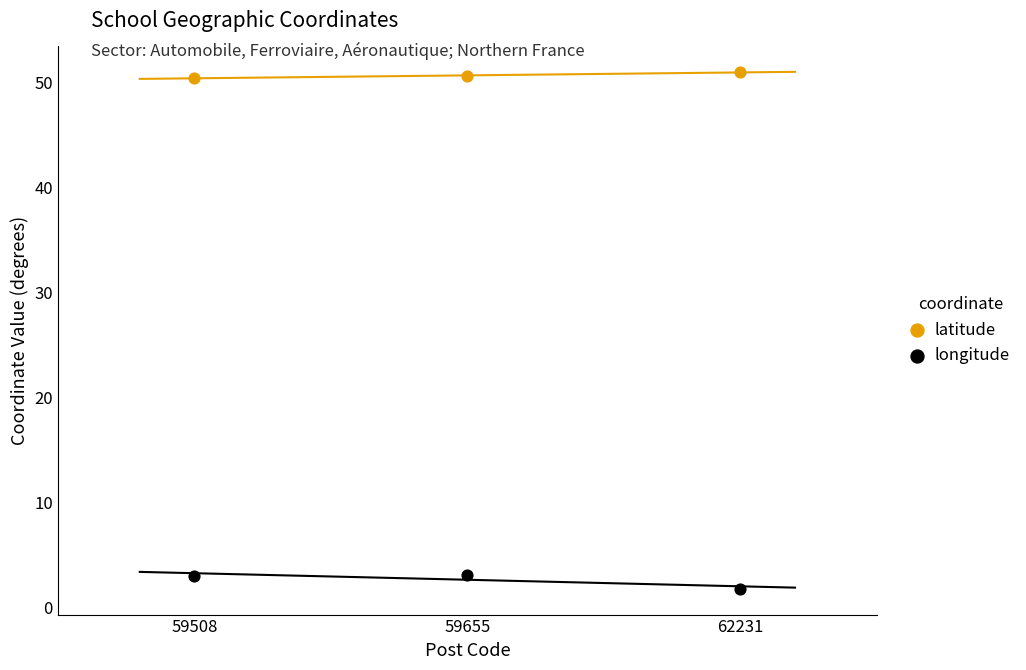

Across all data points, what is the range of Y values (max minus min)?

49.1